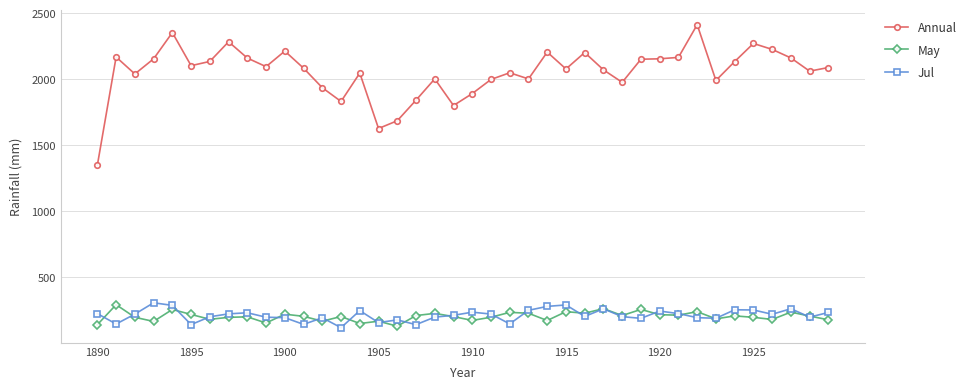

Which series has the largest total across all categories?

Annual